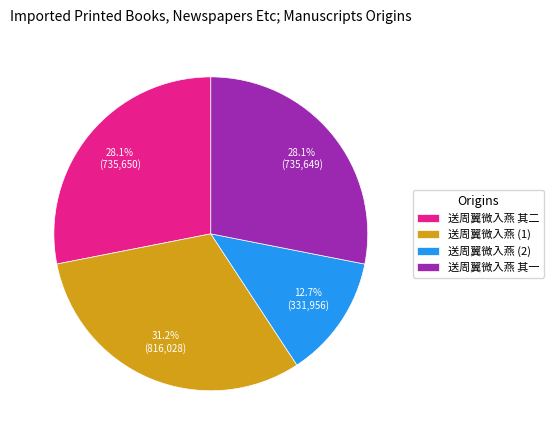

Approximately how many times larger is the value at 送周翼微入燕 其一 compared to 送周翼微入燕 (1)?

0.9